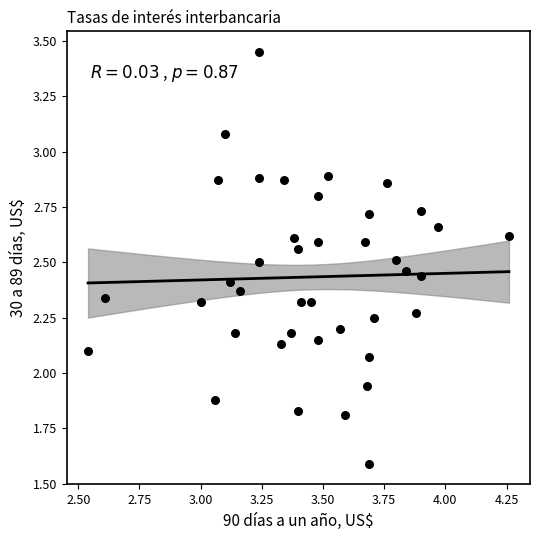

What is the range of X values (max minus min)?

1.7